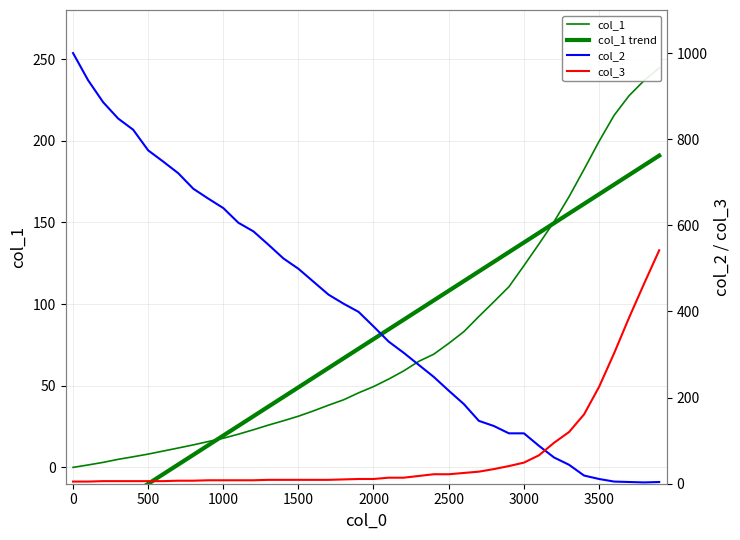

Is the value of col_1 at 22 greater than the value of col_1 trend at 36?

No